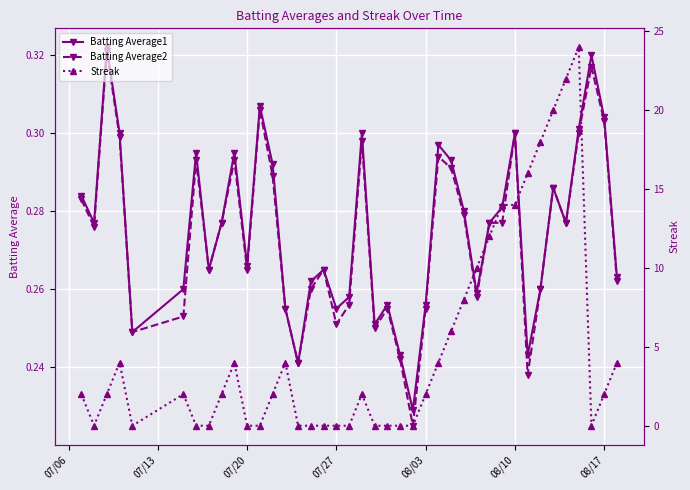

True or false: Batting Average1 and Batting Average2 intersect in this chart.

False